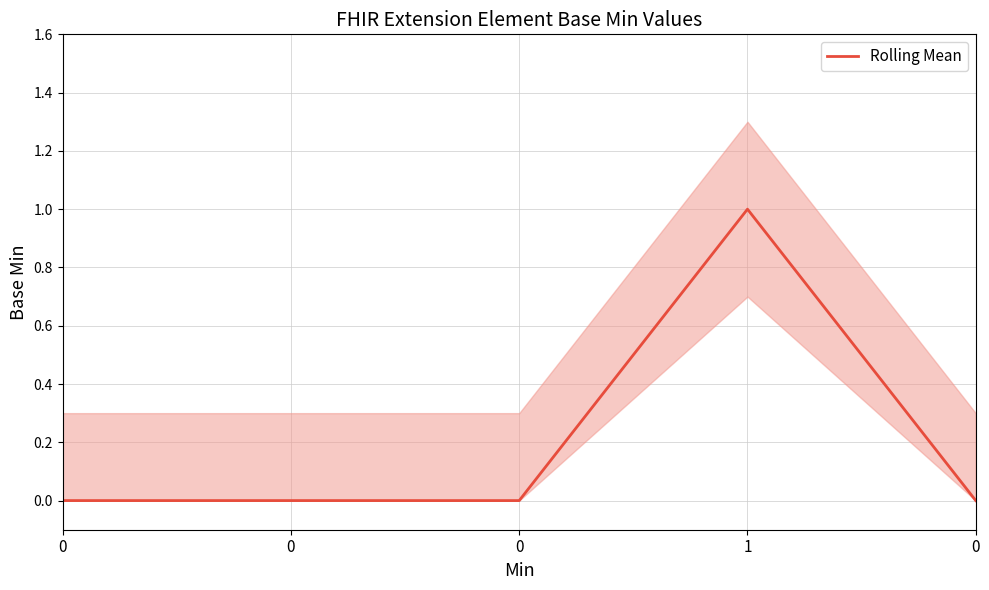

Reading left to right, list all the values displayed in this chart.

0	0	0	1	0